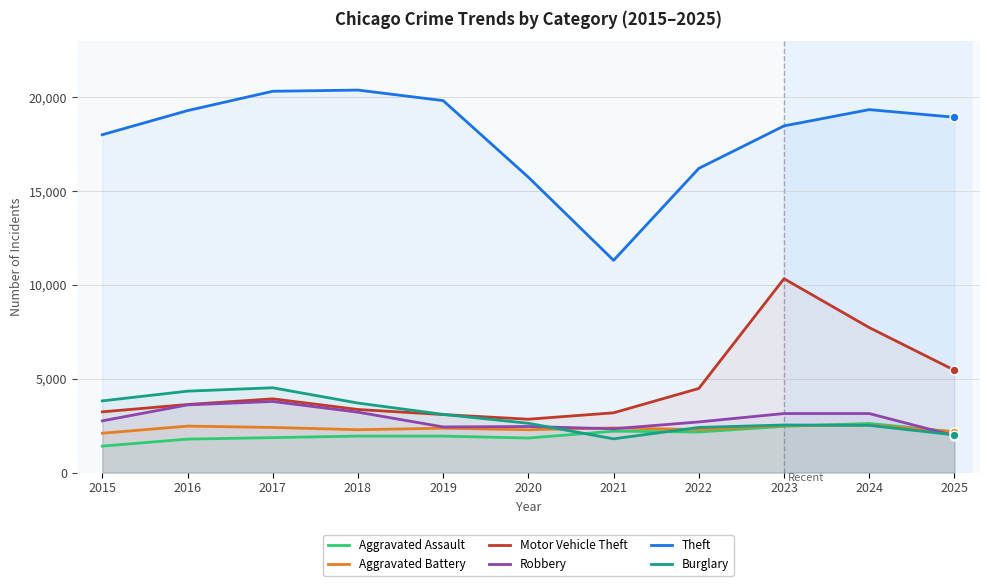

At which category is the sum across all series the highest?

2023